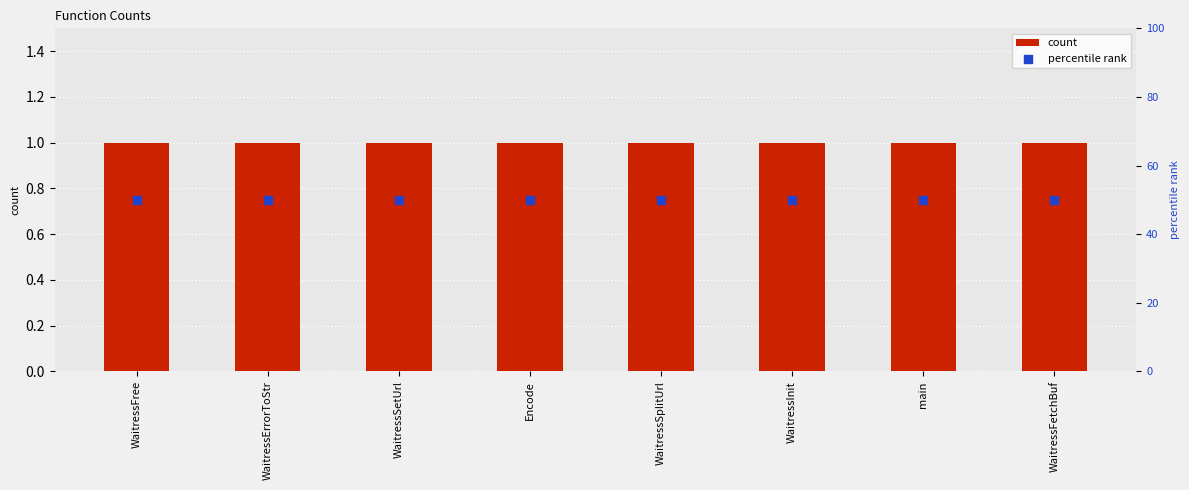

Which series has the widest spread of Y values?

count